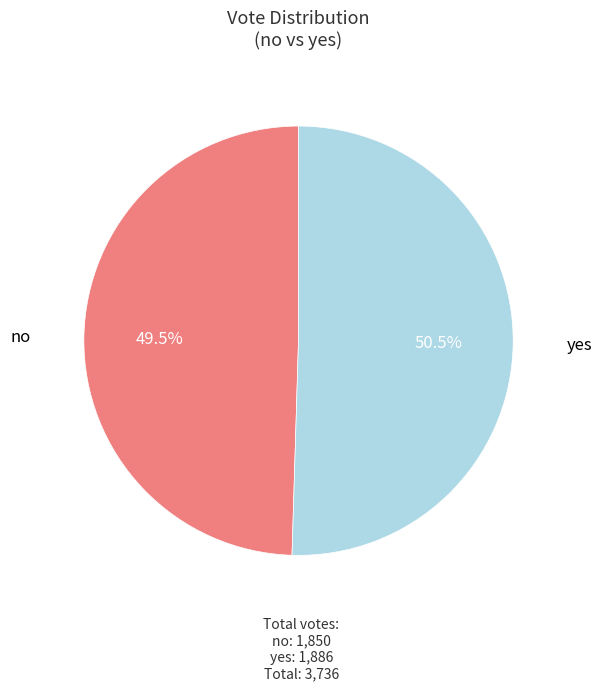

How many slices are in this pie chart?

2